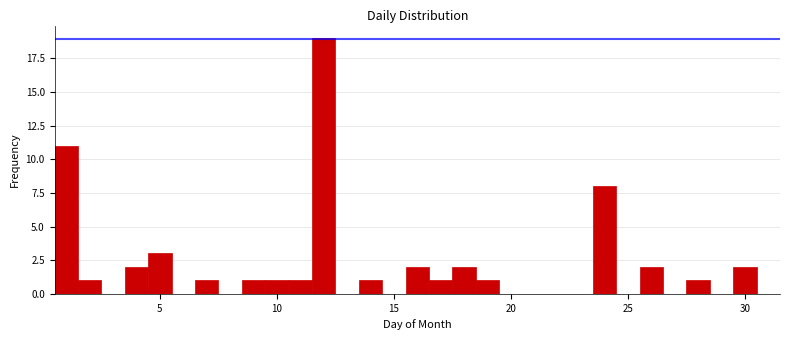

Around what value on the x-axis is the tallest bar? Give the approximate position of its centre, as read against the axis.

12.0